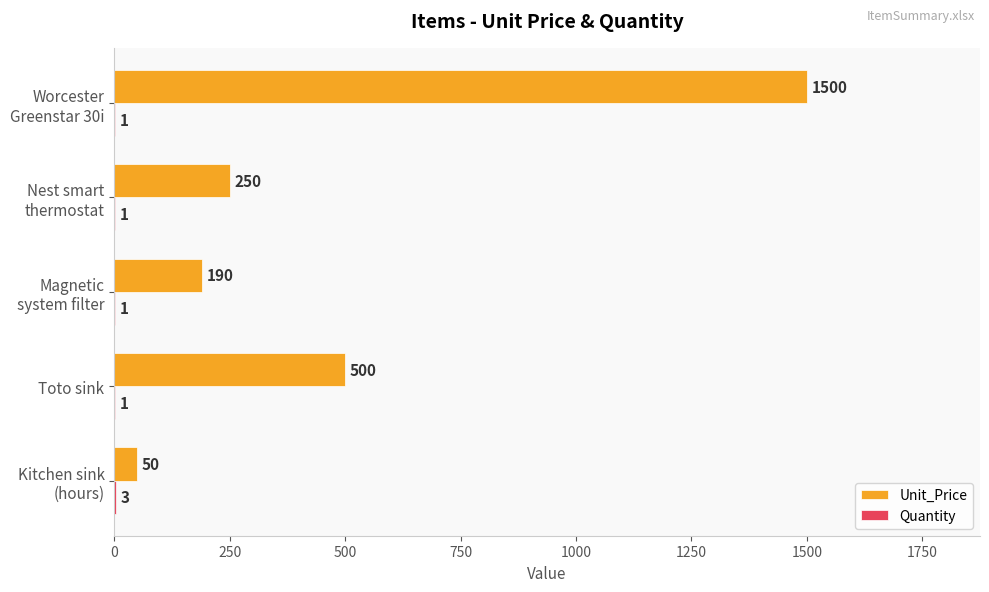

What is the total value across all series at Toto sink?

501